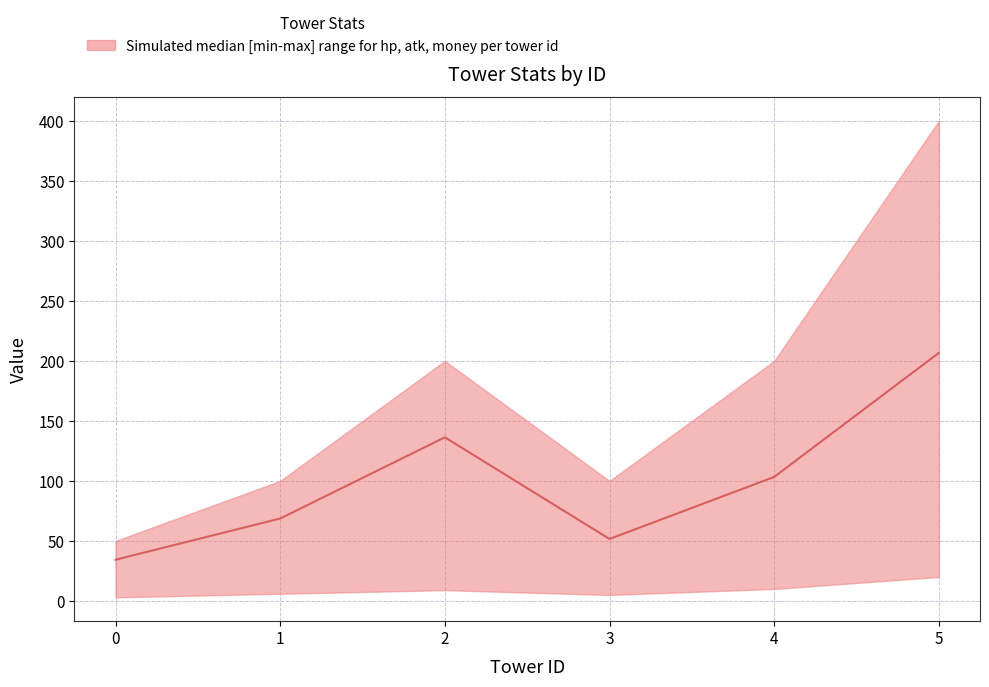

How many lines are shown in the chart?

1